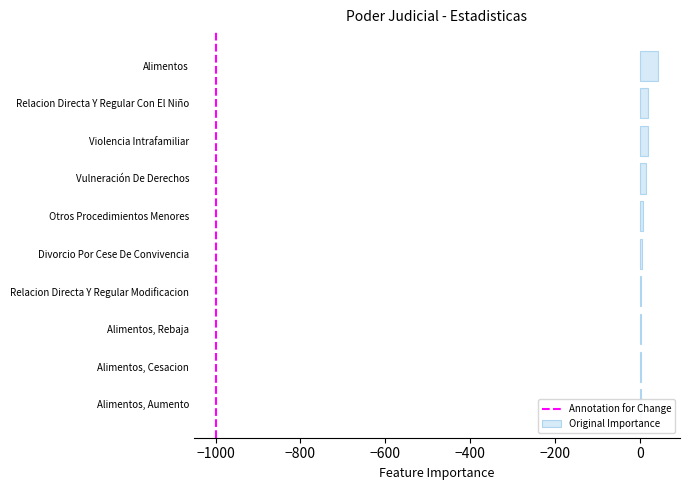

List the labels in order of value, smallest first.

Alimentos, Aumento, Alimentos, Cesacion, Alimentos, Rebaja, Relacion Directa Y Regular Modificacion, Divorcio Por Cese De Convivencia, Otros Procedimientos Menores, Vulneración De Derechos, Violencia Intrafamiliar, Relacion Directa Y Regular Con El Niño, Alimentos